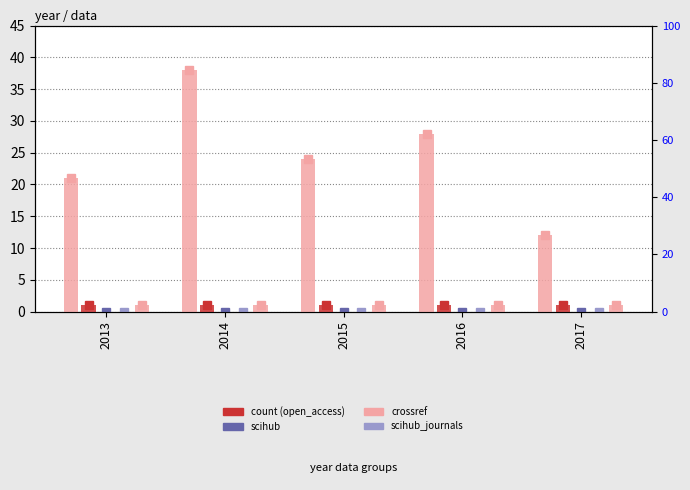

True or false: scihub_journals has a value of 0 at 2015.

True